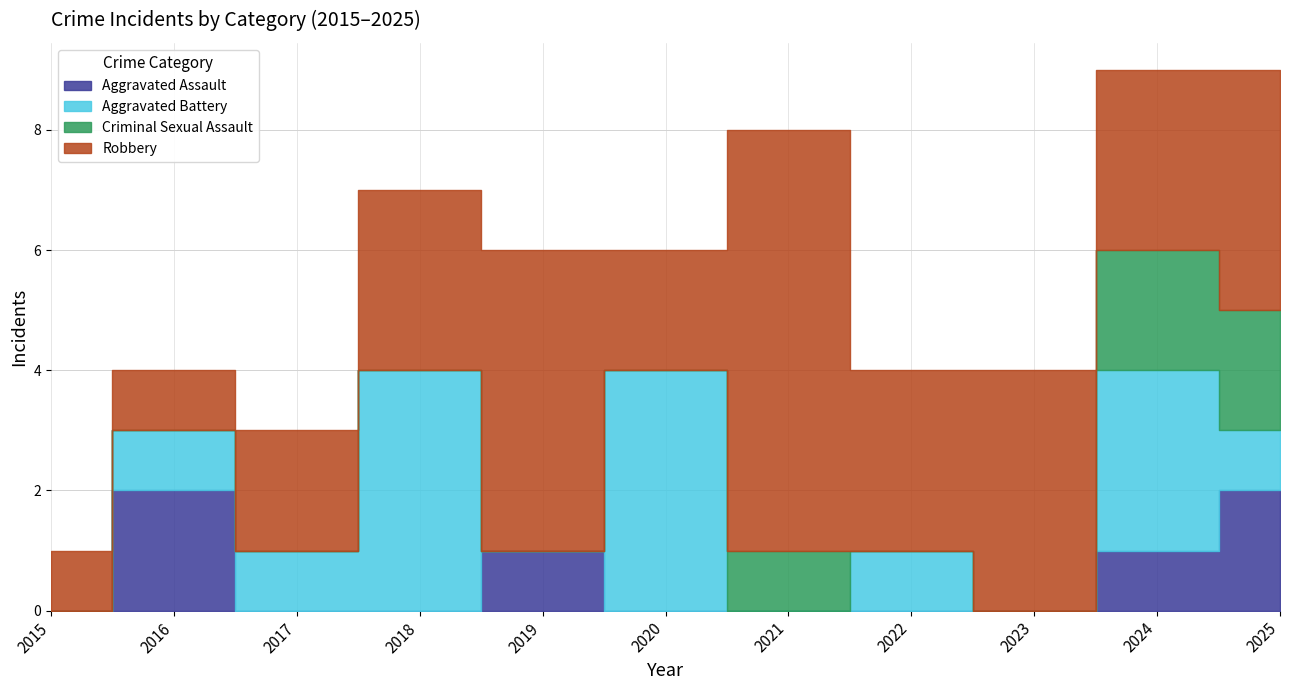

At which category does the chart reach its peak across all series?

2021